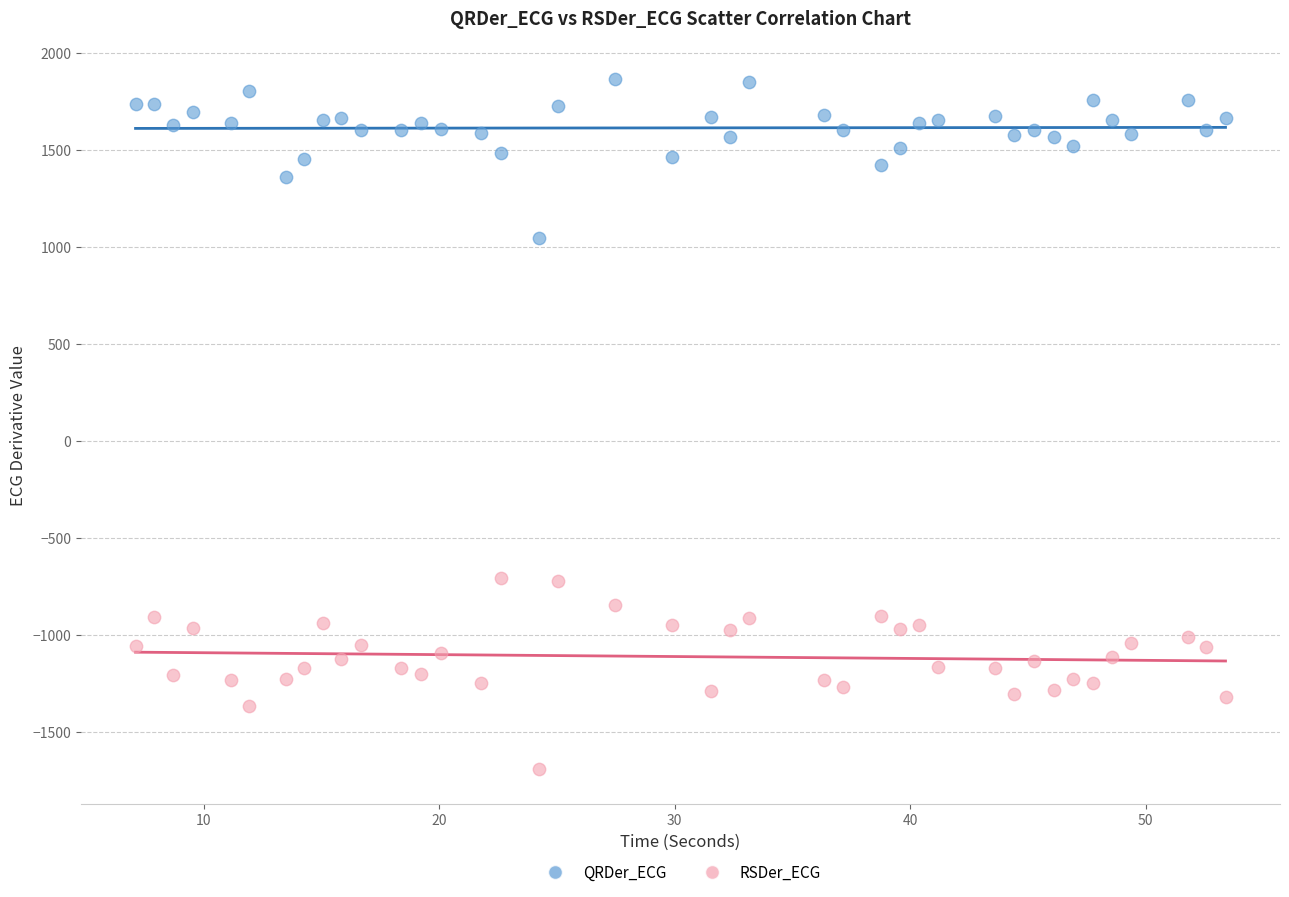

Across all data points, what is the range of X values (max minus min)?

46.3